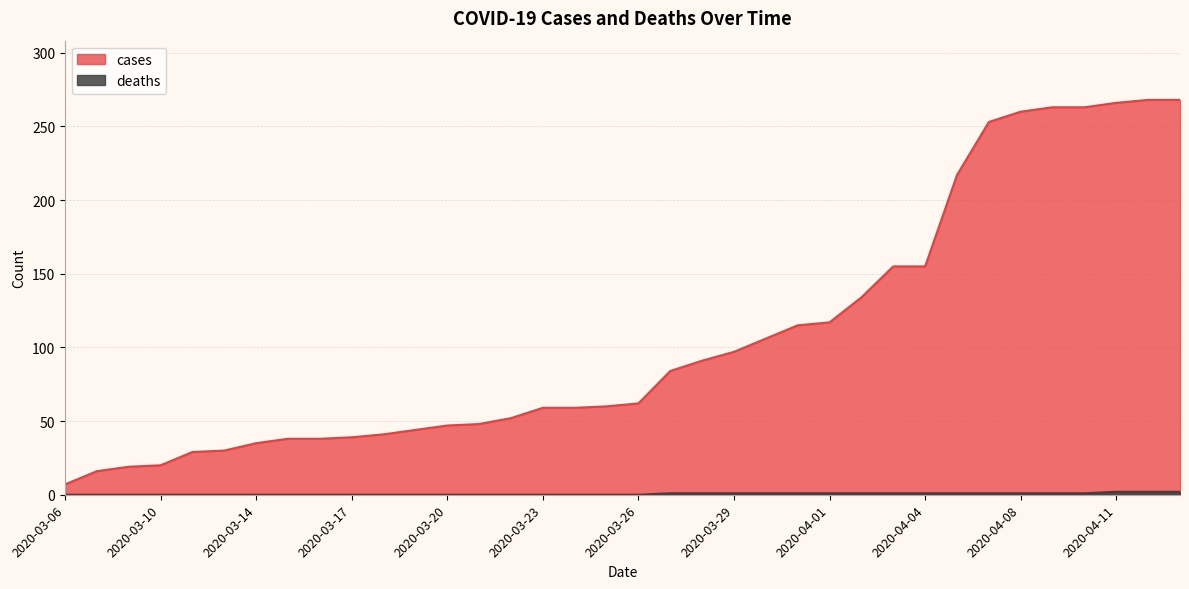

What are all the series names shown in the legend?

cases, deaths